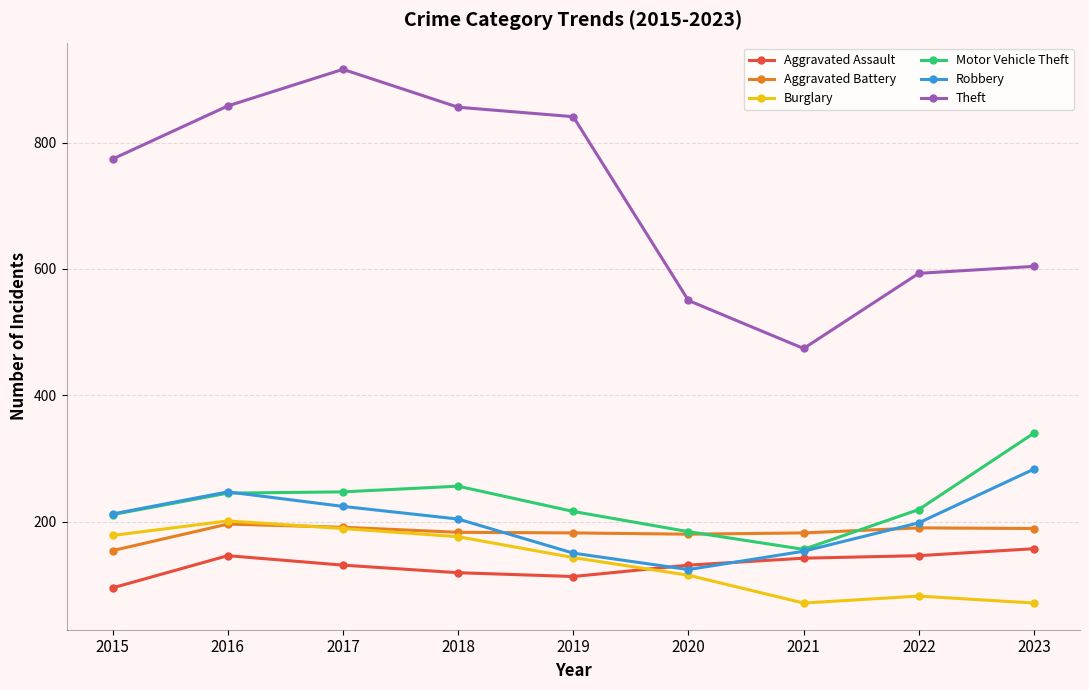

Which label corresponds to the largest value in the chart?

2017